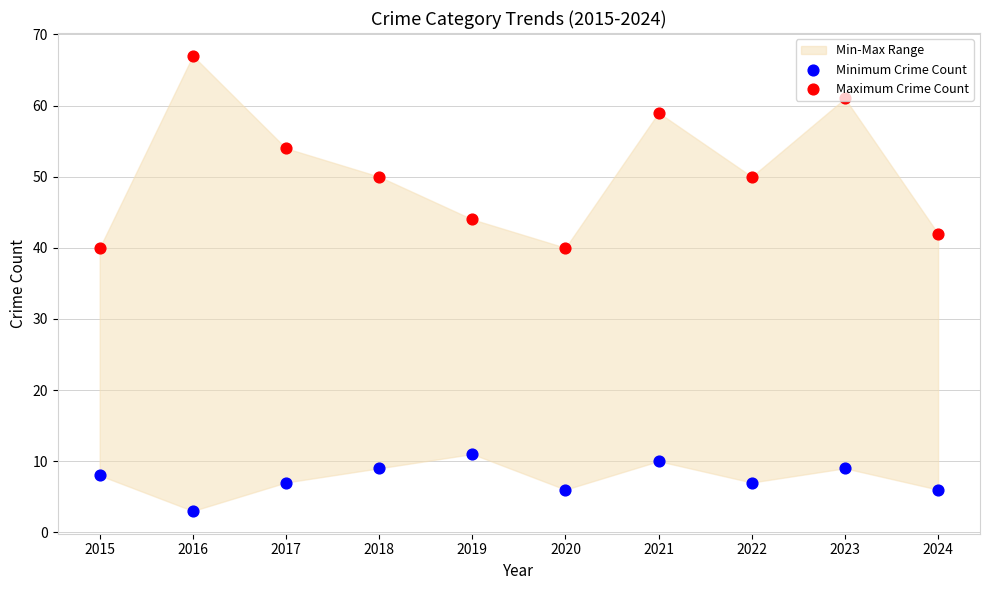

What is the total value across all series at 2018?

59